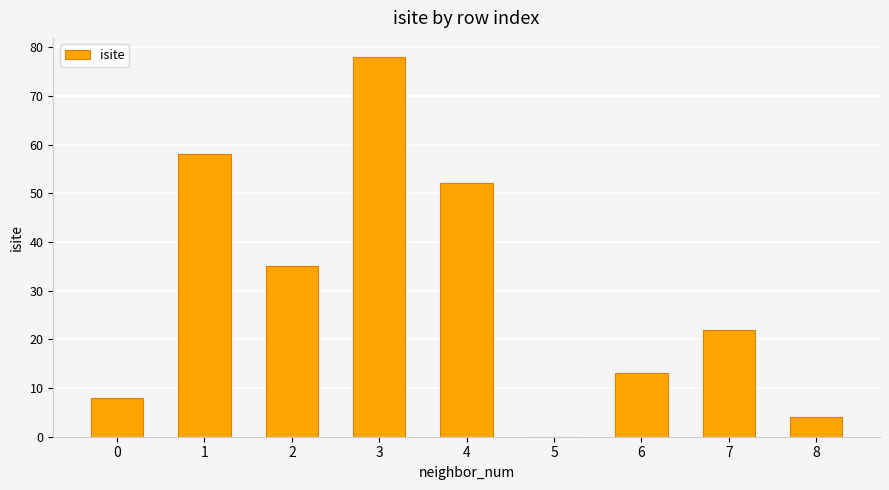

At which label is the value closest to 39?

2